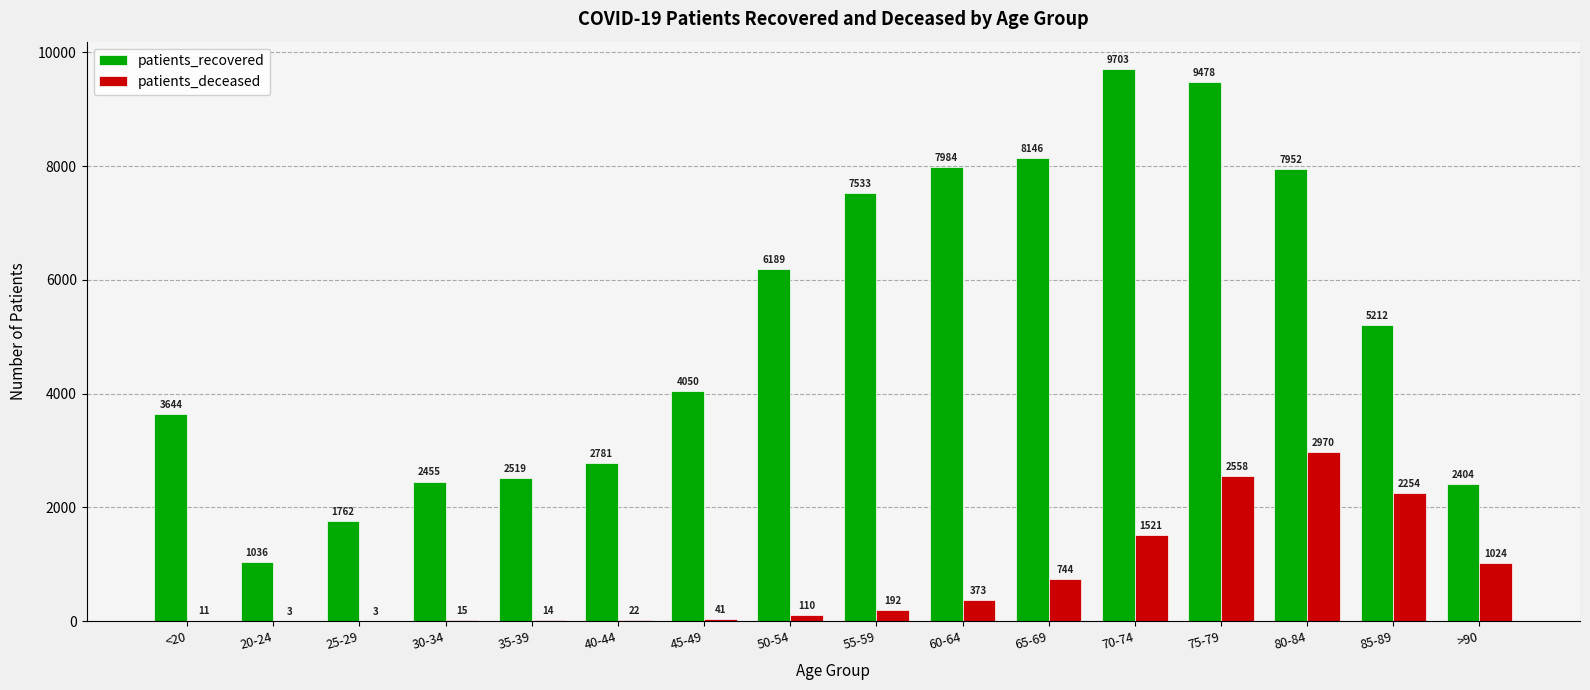

What is the approximate value of patients_recovered at 30-34?

2455